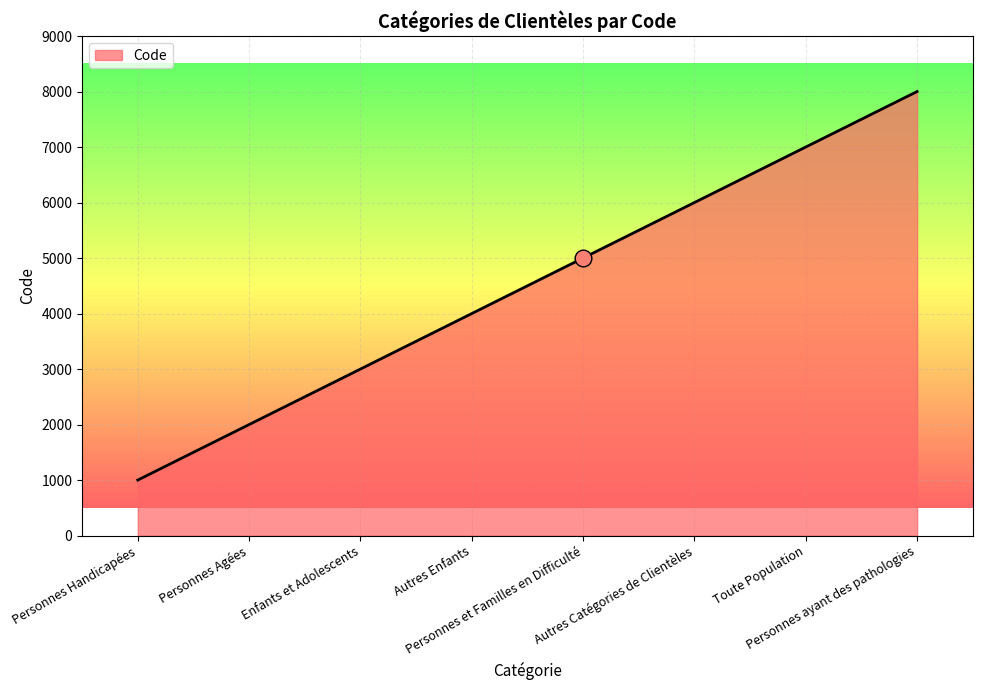

True or false: there are more than 0 points higher than both neighbors.

False